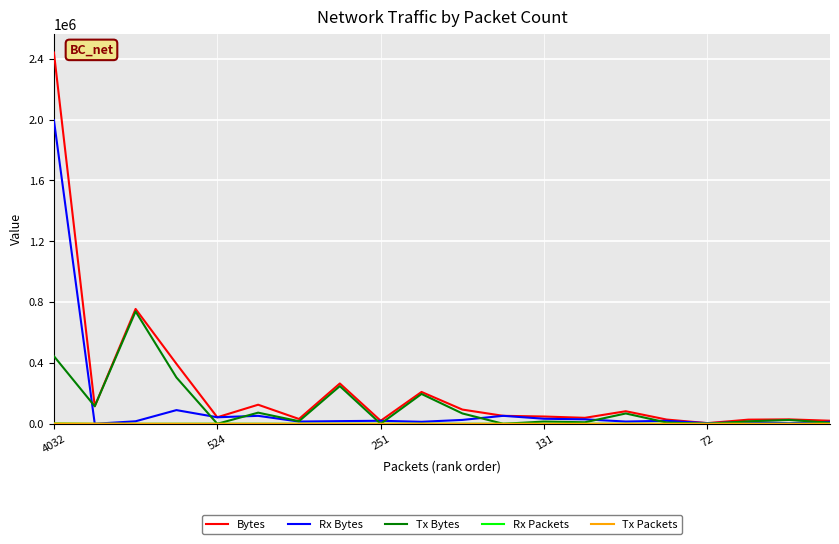

What is the greatest value displayed?

2442067